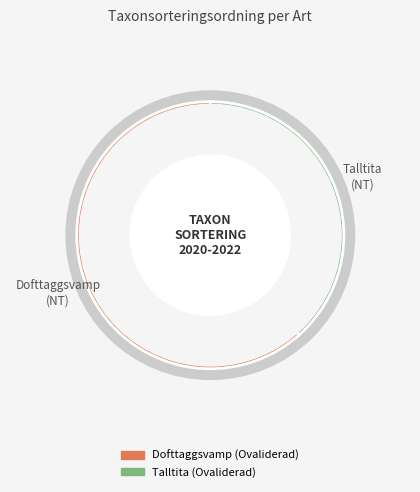

To the nearest percent, what percentage of the pie is Talltita (Ovaliderad)?

38%